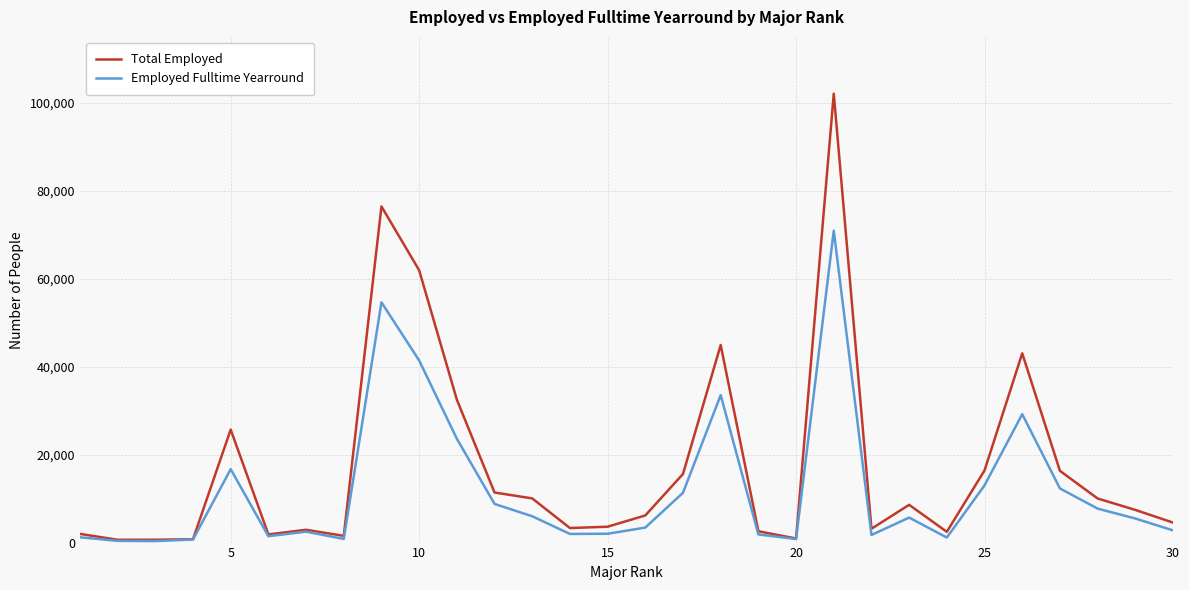

List the series in order of their peak value, lowest first.

Employed Fulltime Yearround, Total Employed